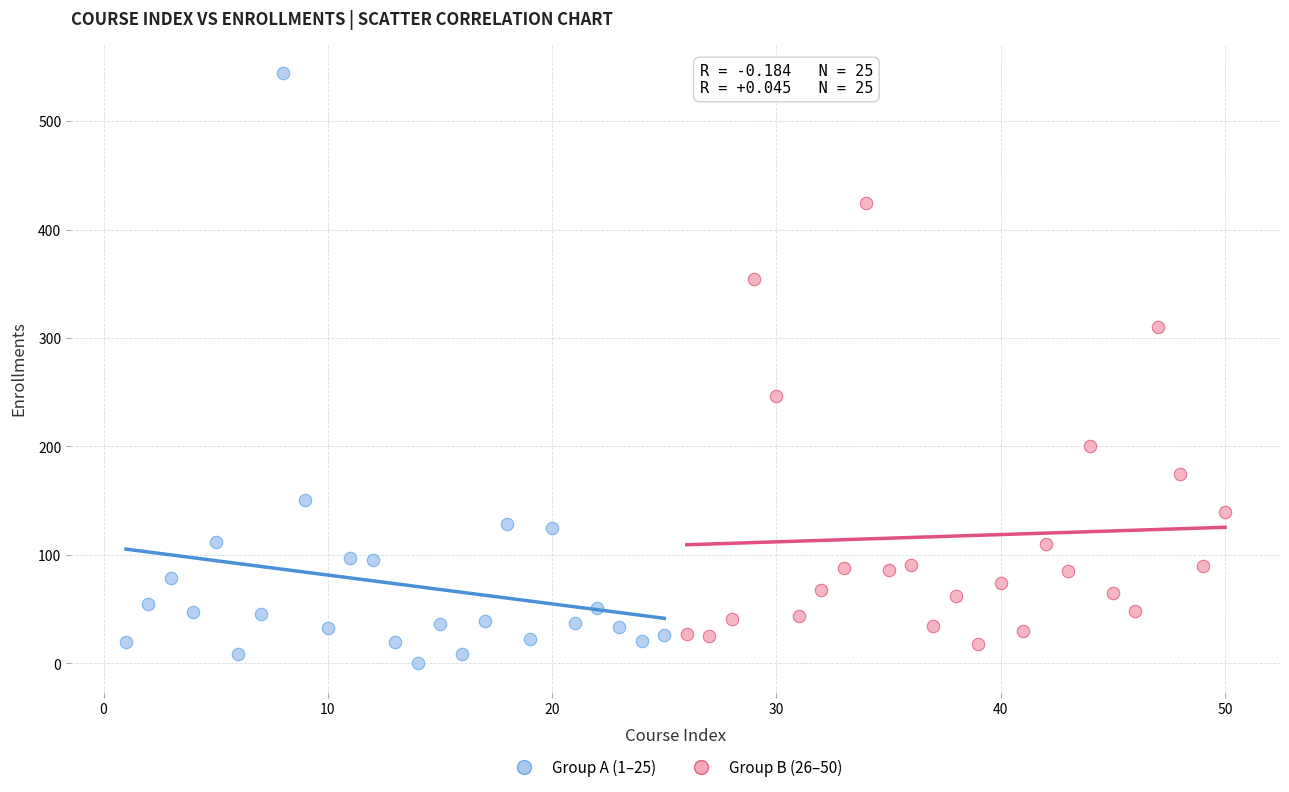

Which series reaches the minimum Y coordinate?

Group A (1–25)